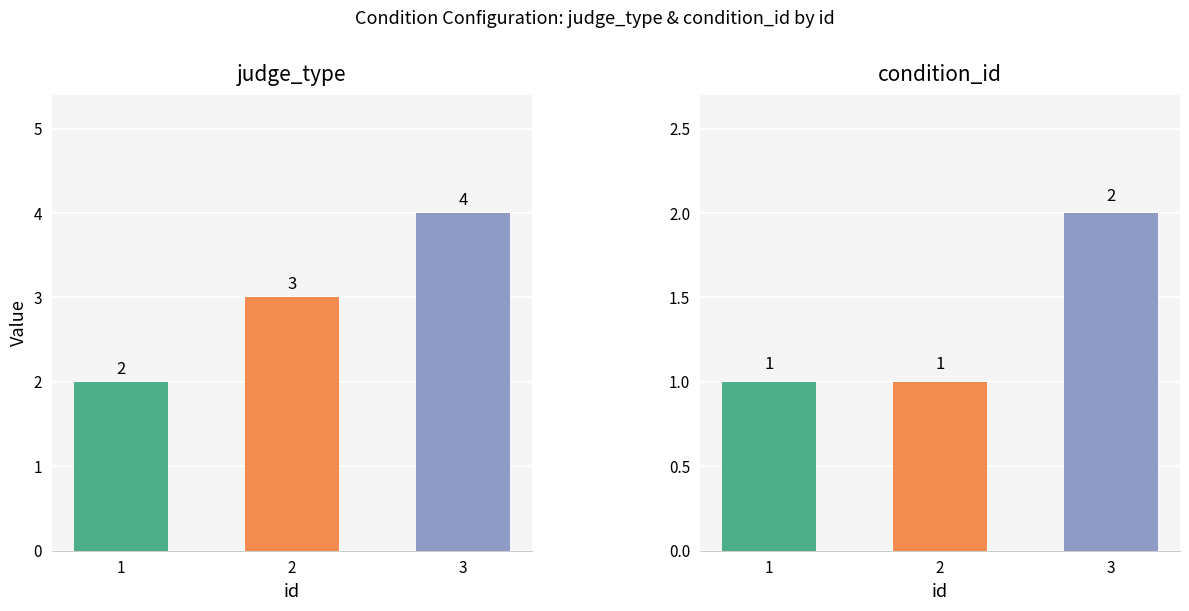

What is the sum of the judge_type values at 1 and 3?

6